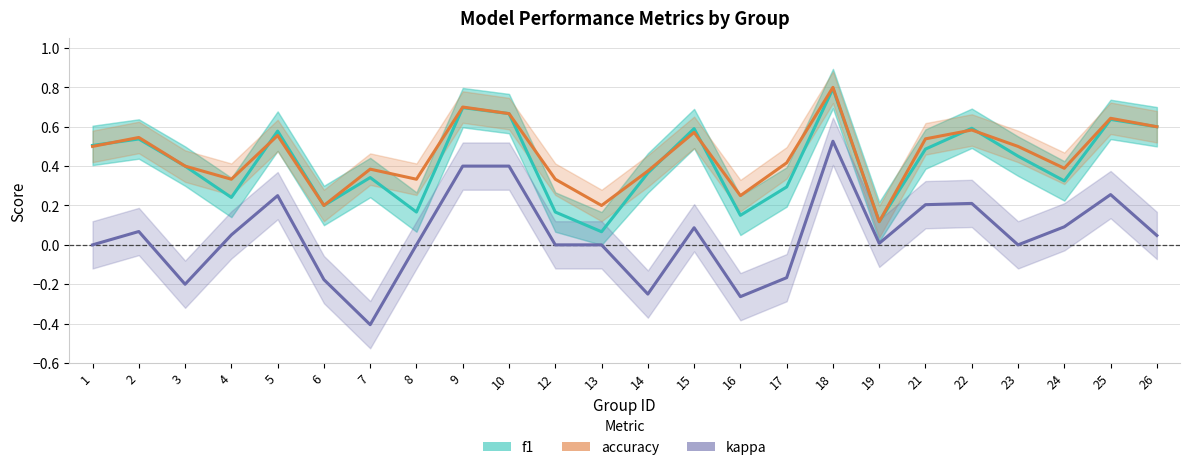

List the series in order of their peak value, lowest first.

kappa, f1, accuracy